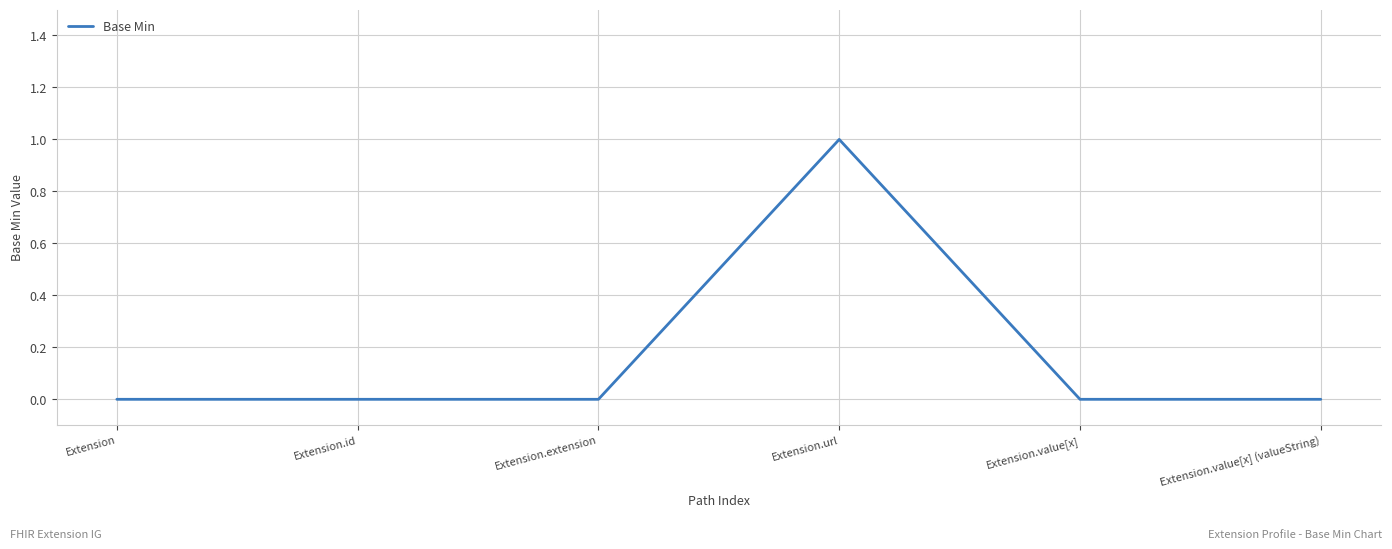

True or false: the data has more than 0 interior local peaks.

True